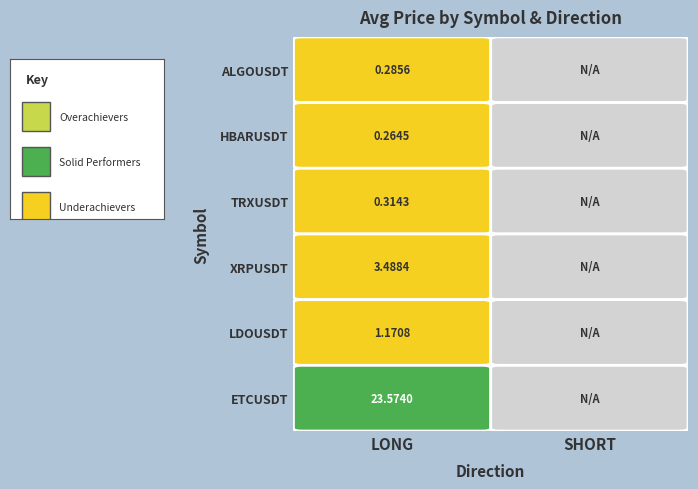

What is the sum of all HBARUSDT values?

0.3